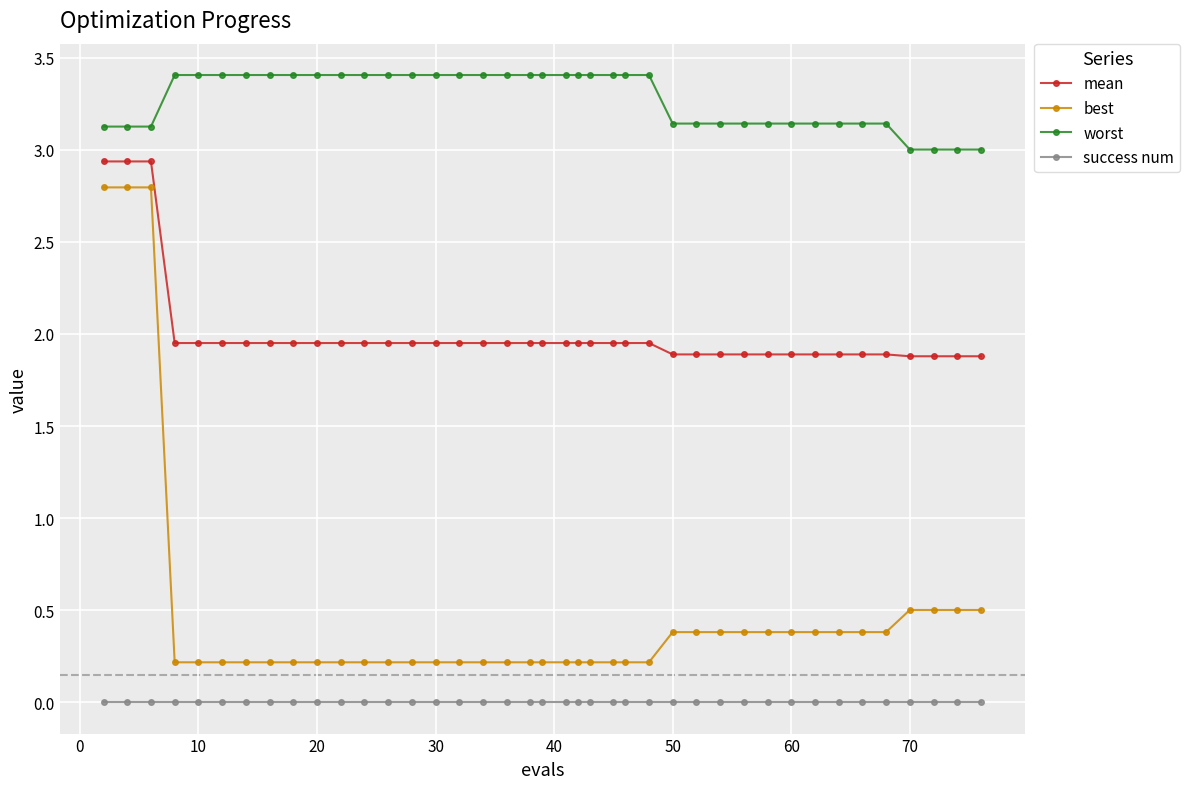

True or false: success num and best intersect in this chart.

False